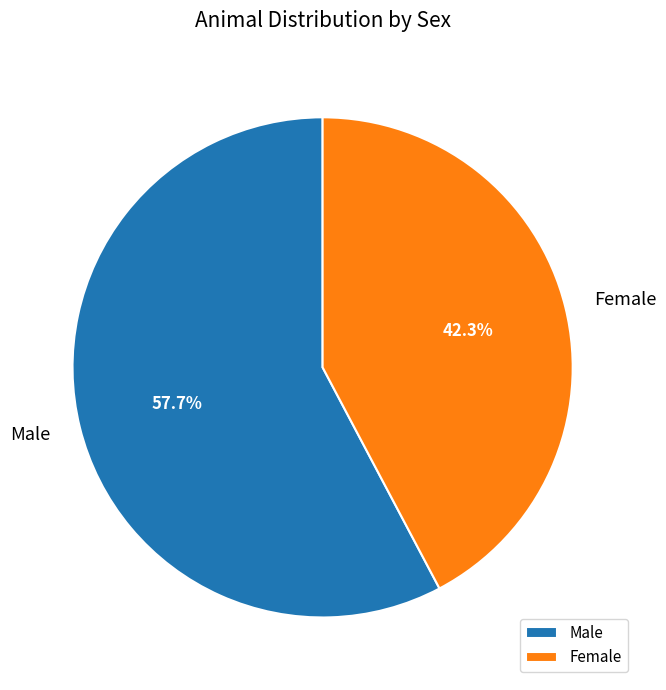

To the nearest percent, what is the difference between the Female and Male slice percentages?

15%